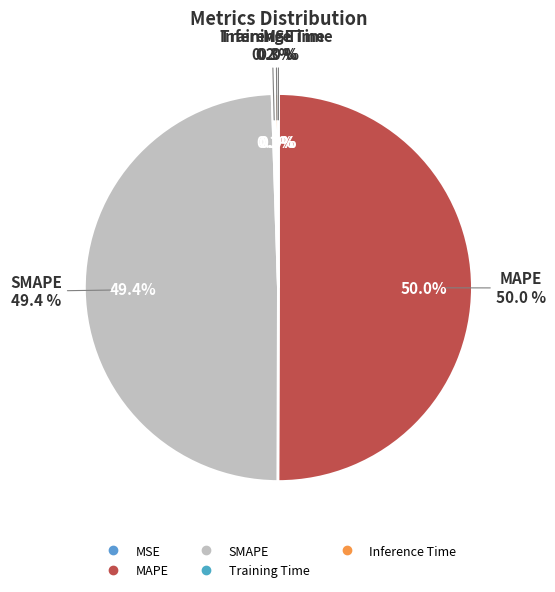

The MSE slice represents 0% of the pie. True or false?

True